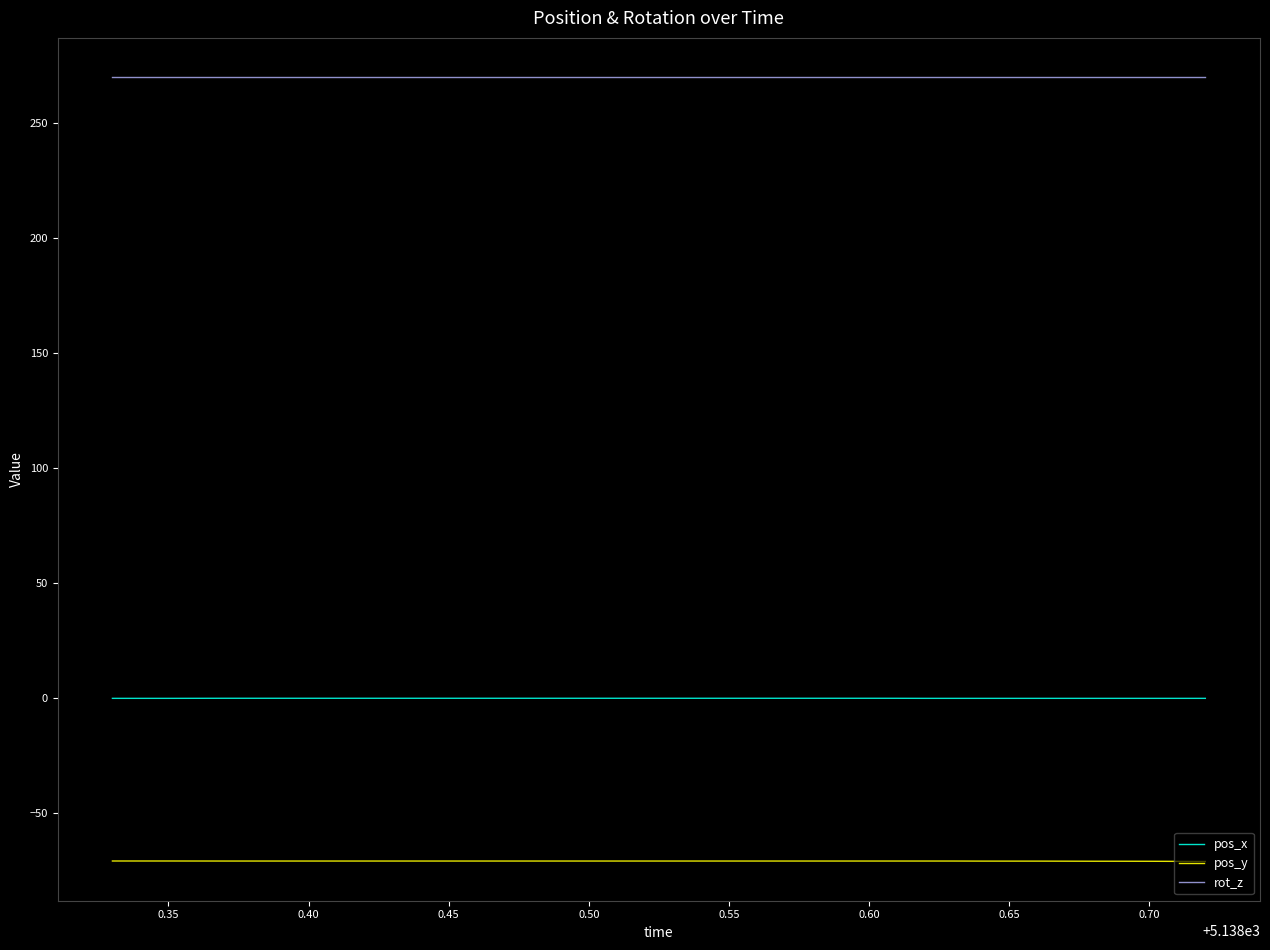

True or false: rot_z and pos_y cross at least once.

False